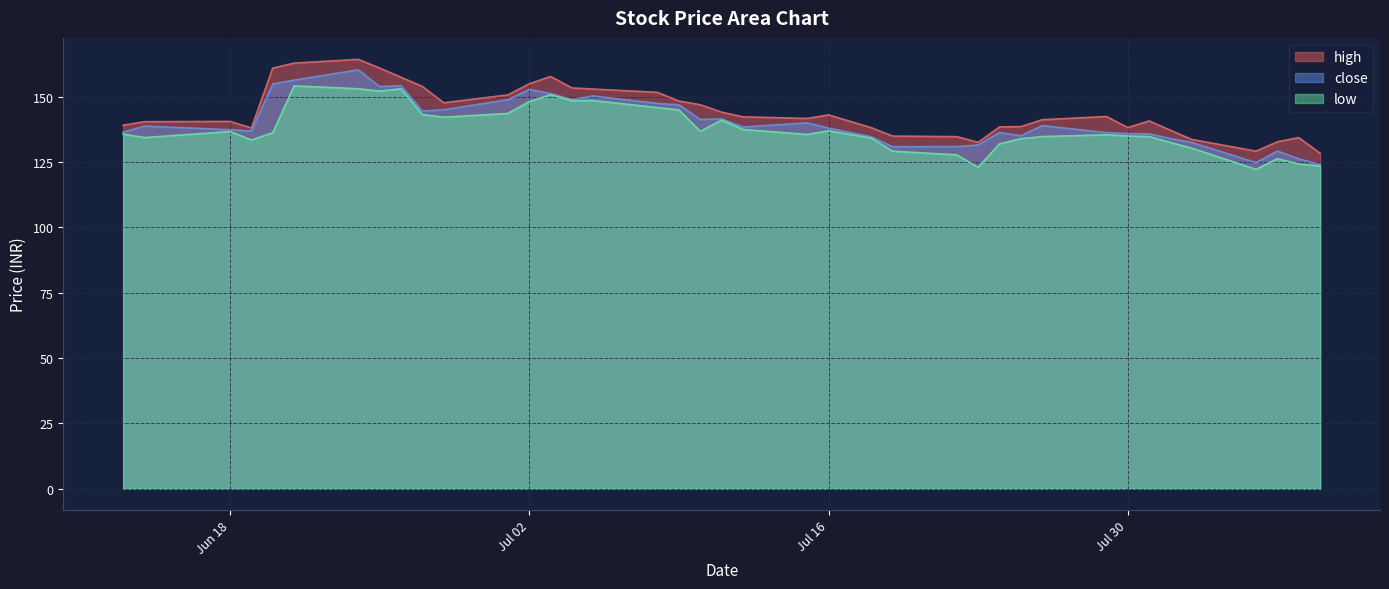

What is the sum of all close values?

5614.7